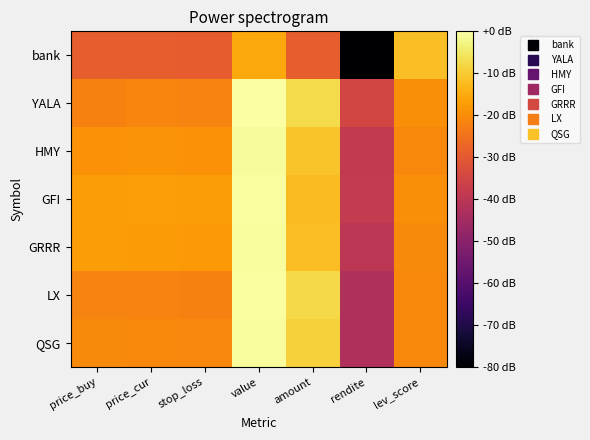

Count the number of categories in the chart.

7